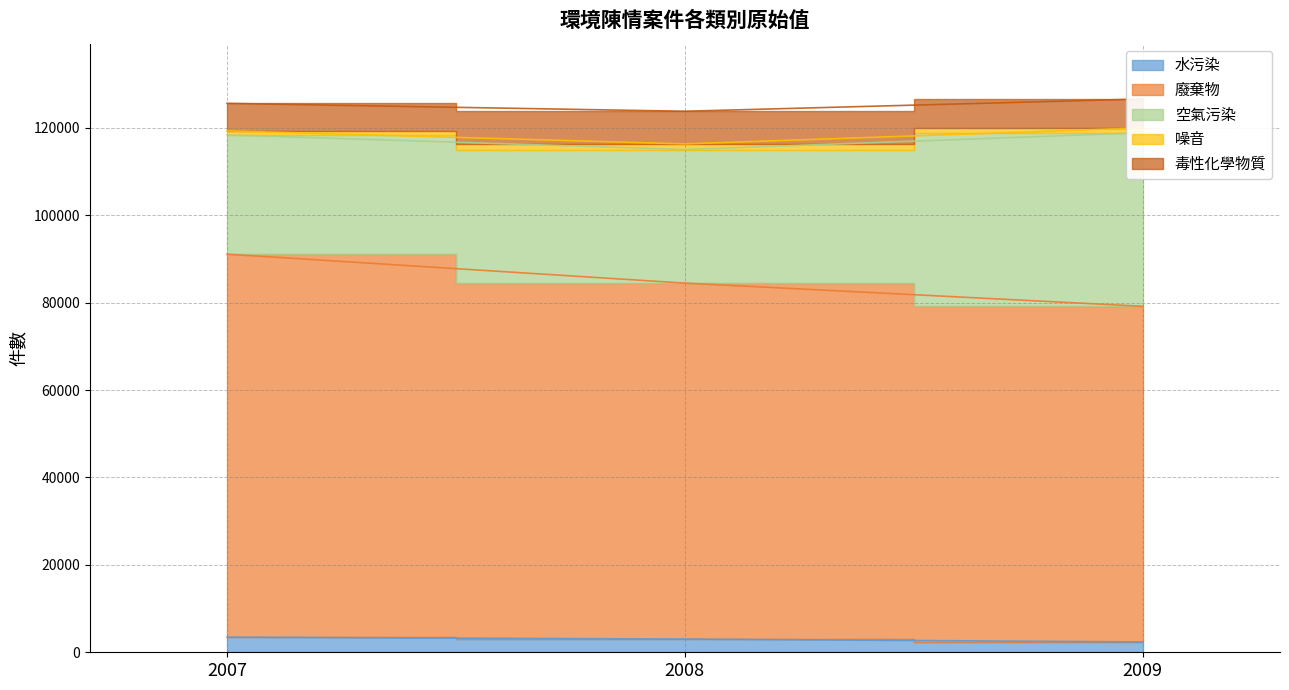

At which category is the sum across all series the highest?

2009